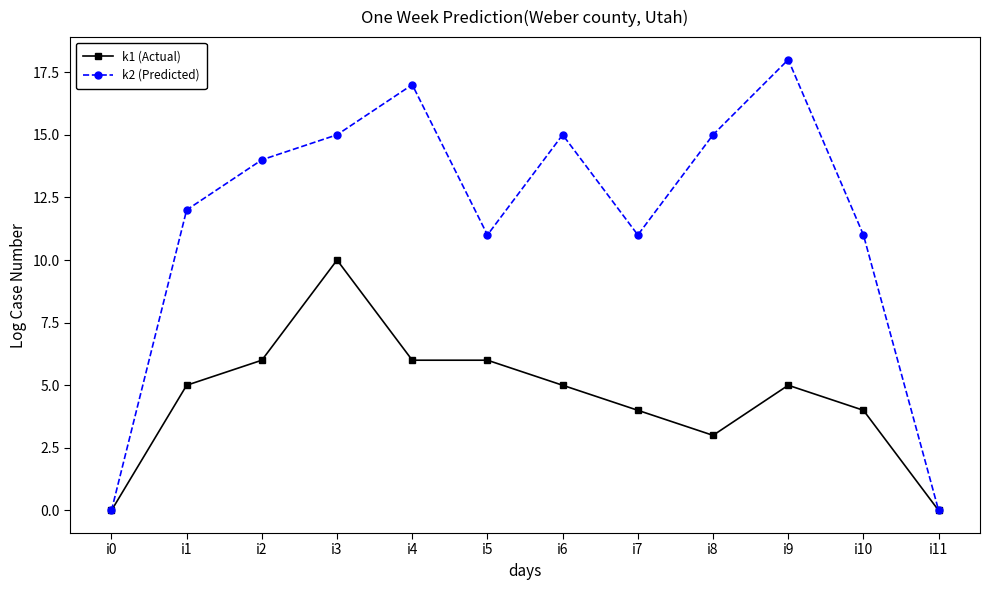

What is the value of the k2 (Predicted) point at the 8th from the left?

11